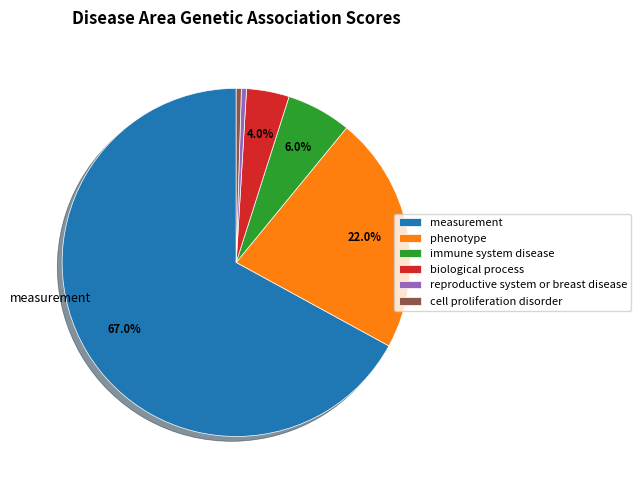

Between biological process and measurement, which is larger?

measurement